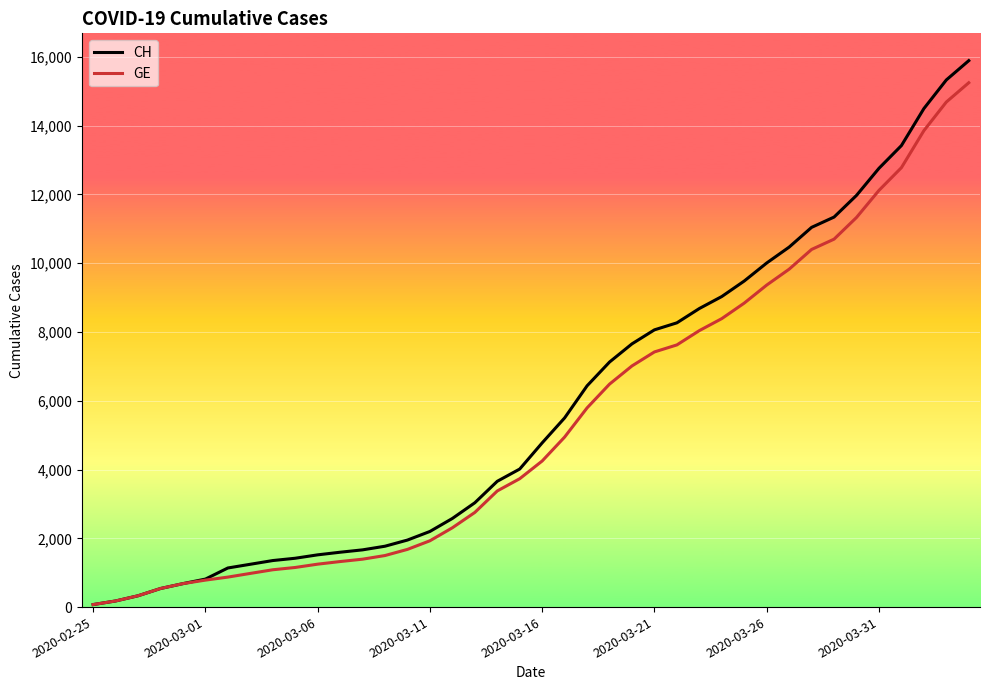

What is the maximum value shown in the chart?

15888